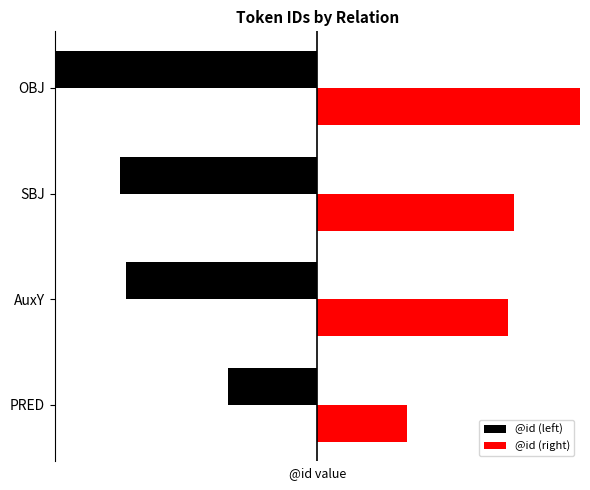

At AuxY, list the series in order from largest to smallest.

@id (right), @id (left)